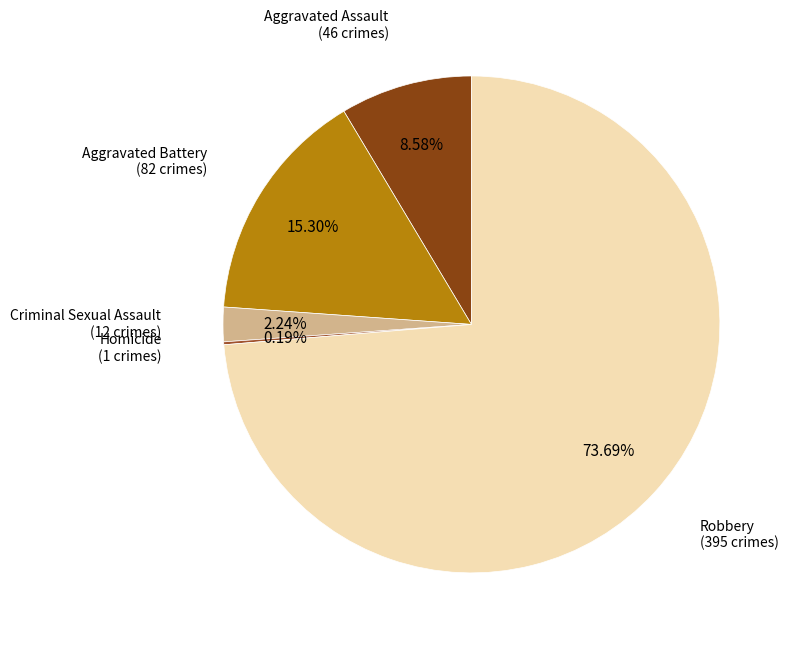

Does Aggravated Battery account for over 50% of the chart?

No